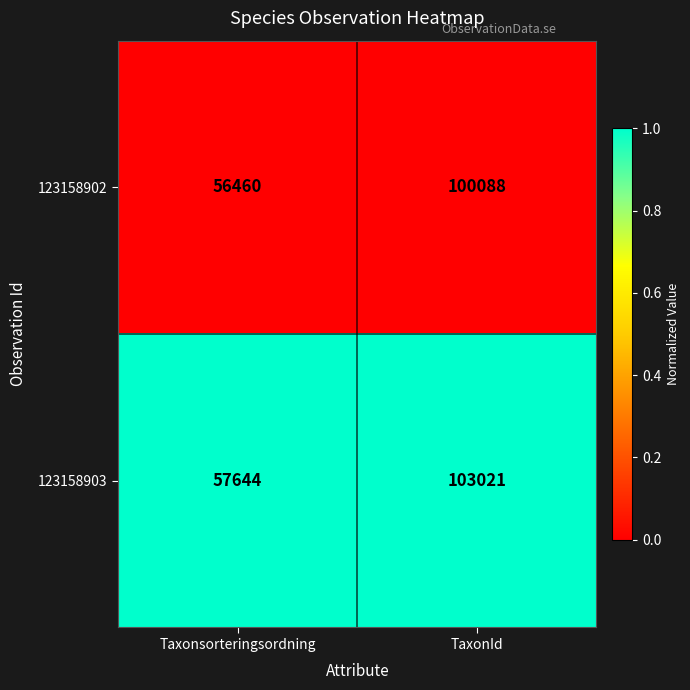

What is the difference between the highest and lowest values at Taxonsorteringsordning?

1184